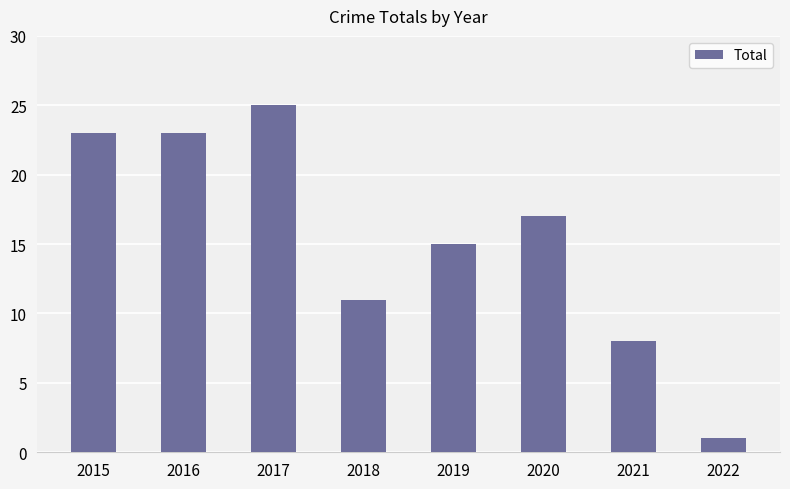

True or false: the data shows 11 at 2018.

True